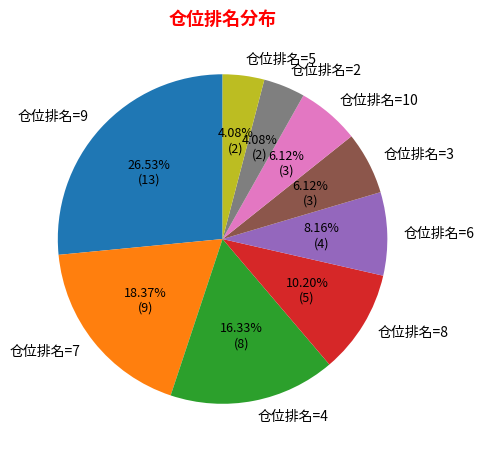

Which slice is the largest?

仓位排名=9